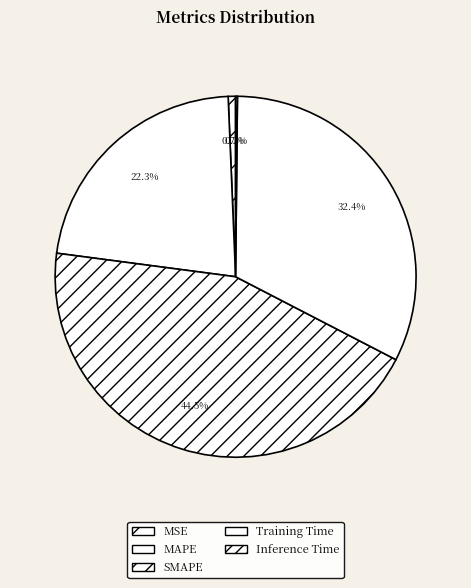

To the nearest percent, what is the difference between the MAPE and SMAPE slice percentages?

22%